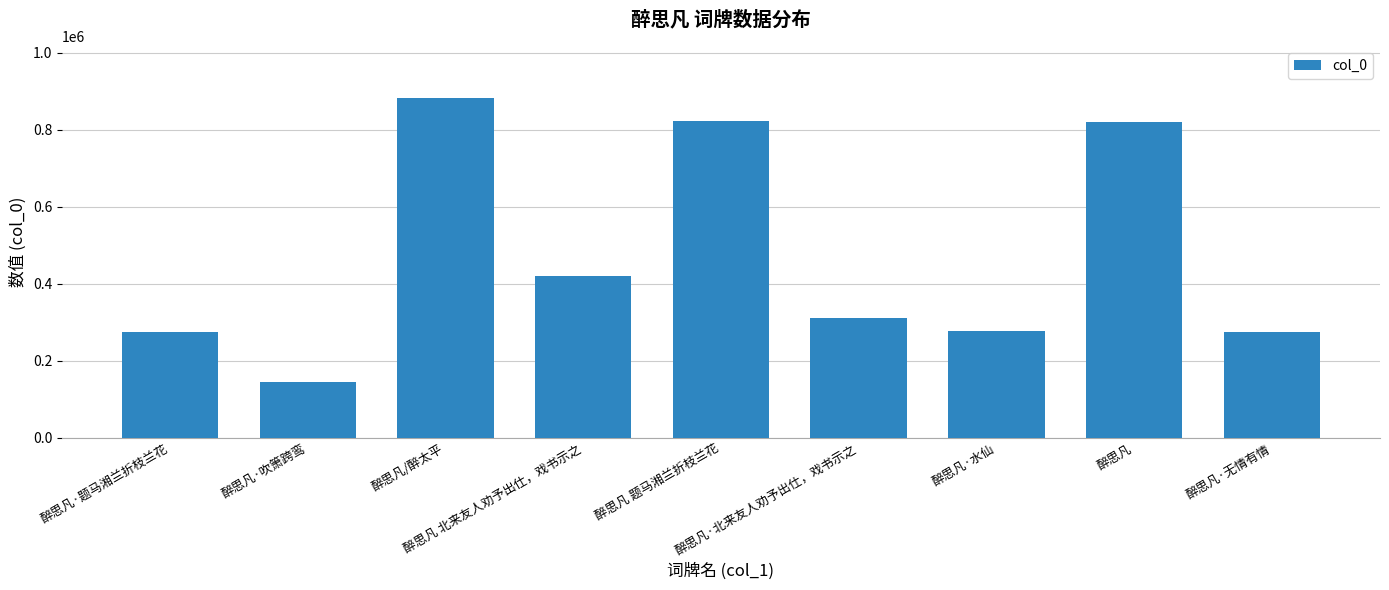

Are the bars grouped side by side (vs. stacked)?

No